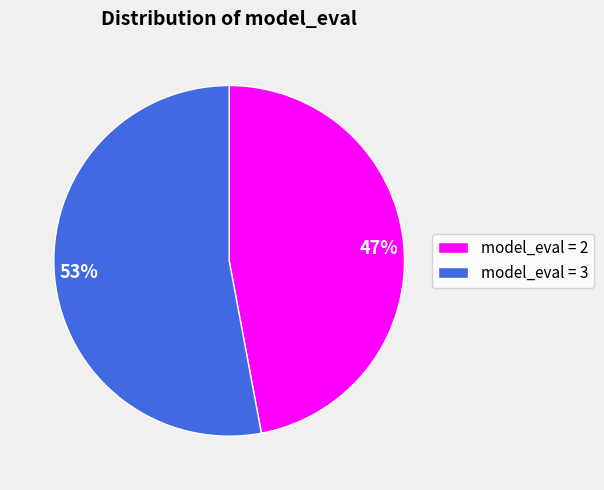

The 47% slice represents 47% of the pie. True or false?

True